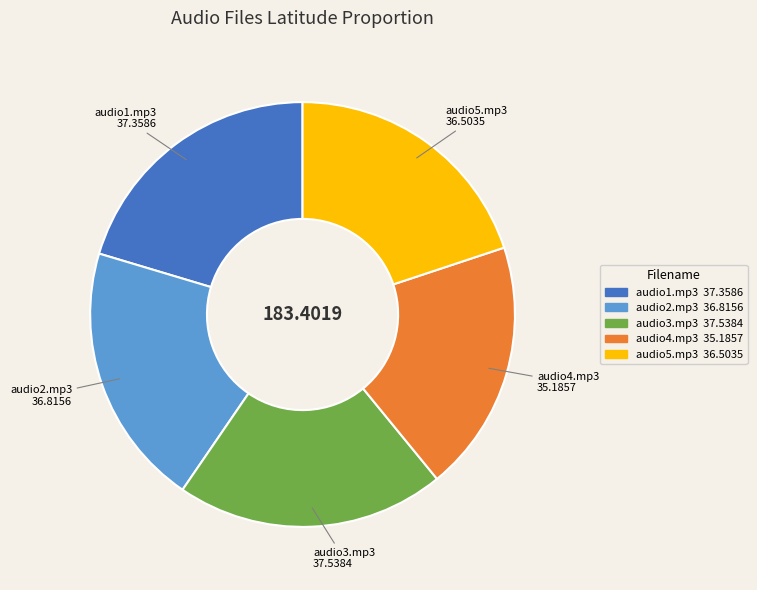

What is the ratio of the value at audio4.mp3 to the value at audio1.mp3?

0.9